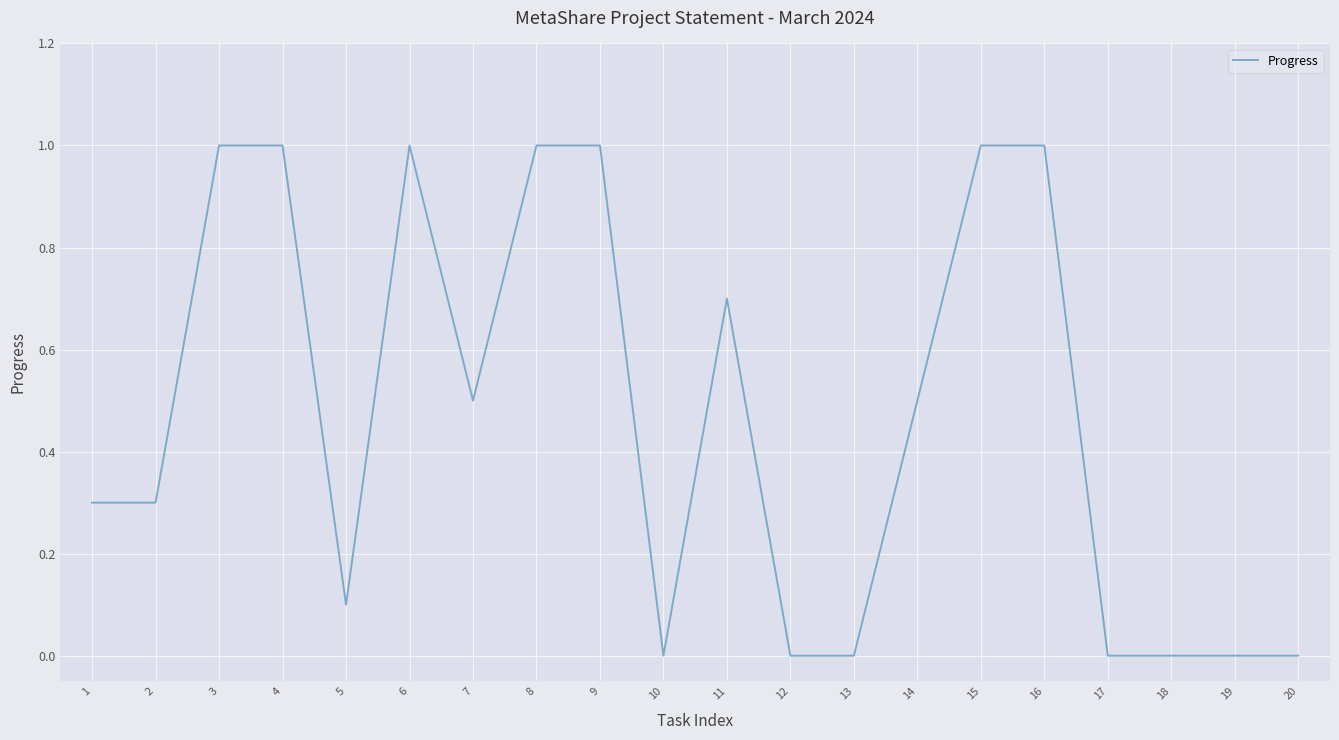

Reading left to right, list all the values displayed in this chart.

1=0.3	2=0.3	3=1.0	4=1.0	5=0.1	6=1.0	7=0.5	8=1.0	9=1.0	10=0.0	11=0.7	12=0.0	13=0.0	14=0.5	15=1.0	16=1.0	17=0.0	18=0.0	19=0.0	20=0.0